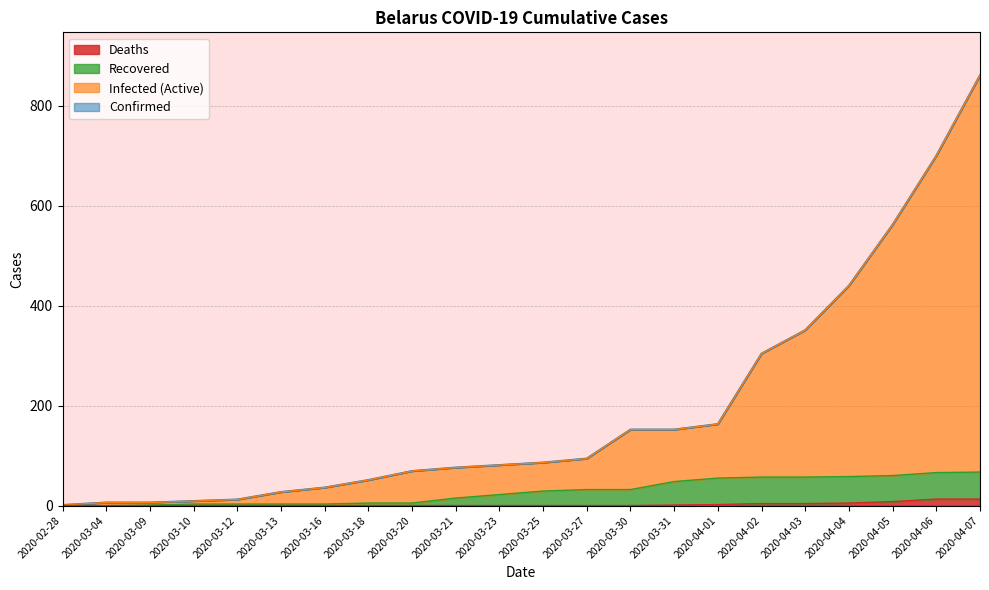

True or false: Confirmed and Recovered intersect in this chart.

False